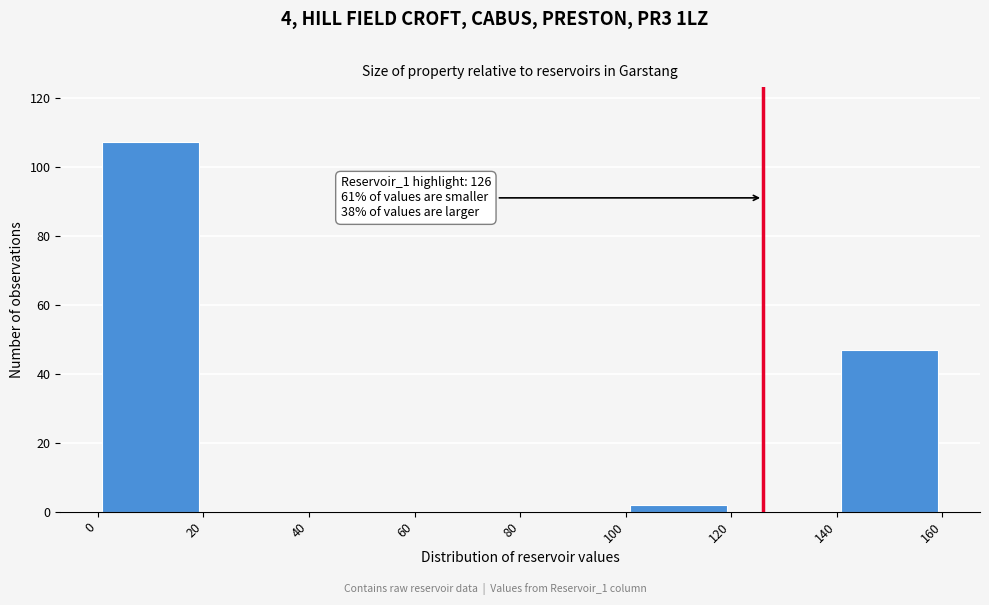

Over which range of the x-axis is the bar tallest?

0 to 20